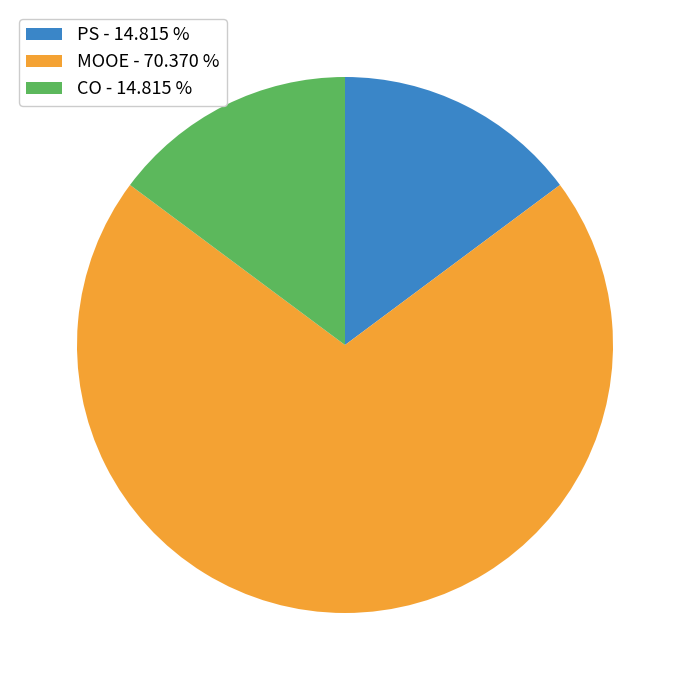

Does MOOE account for over 50% of the chart?

Yes